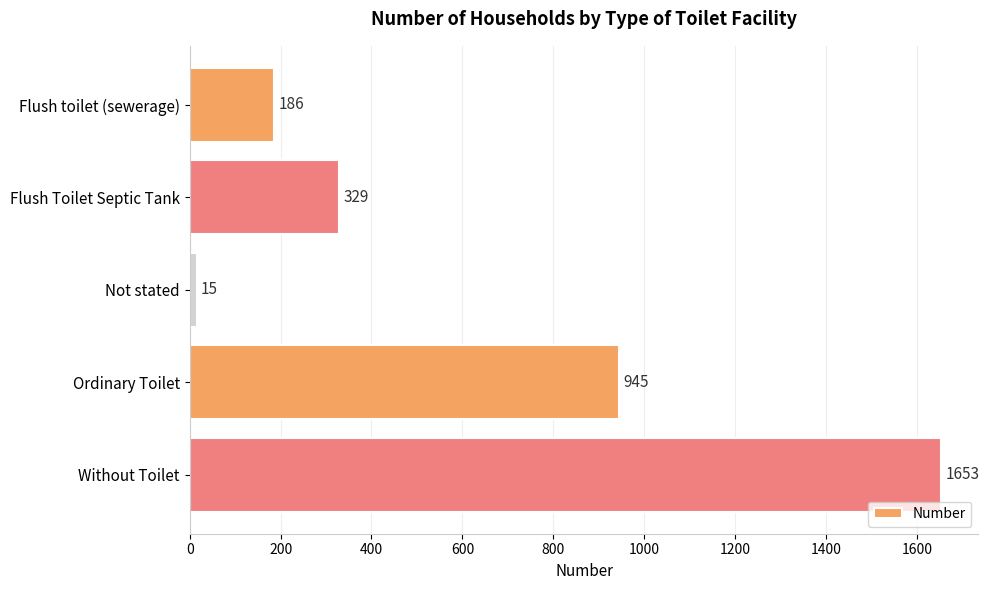

How many categories are shown in the chart?

5